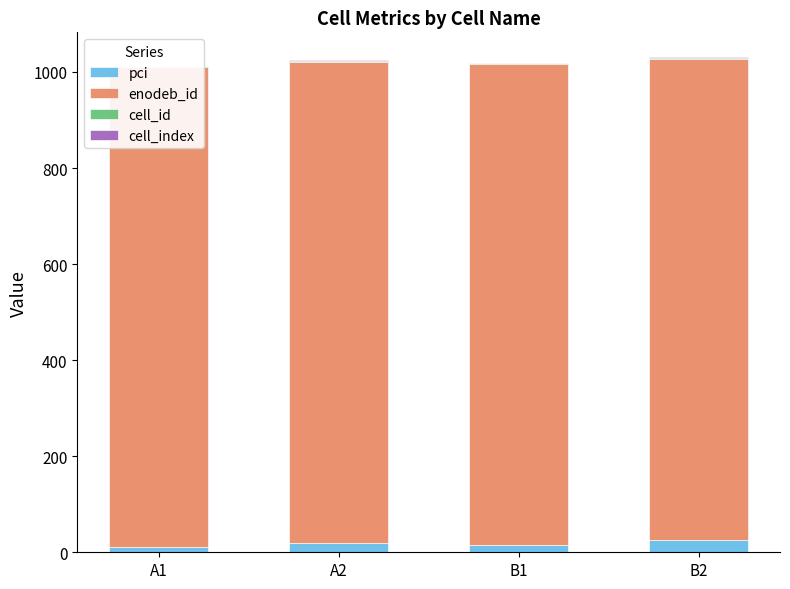

Which series changed the most between A1 and B2?

pci